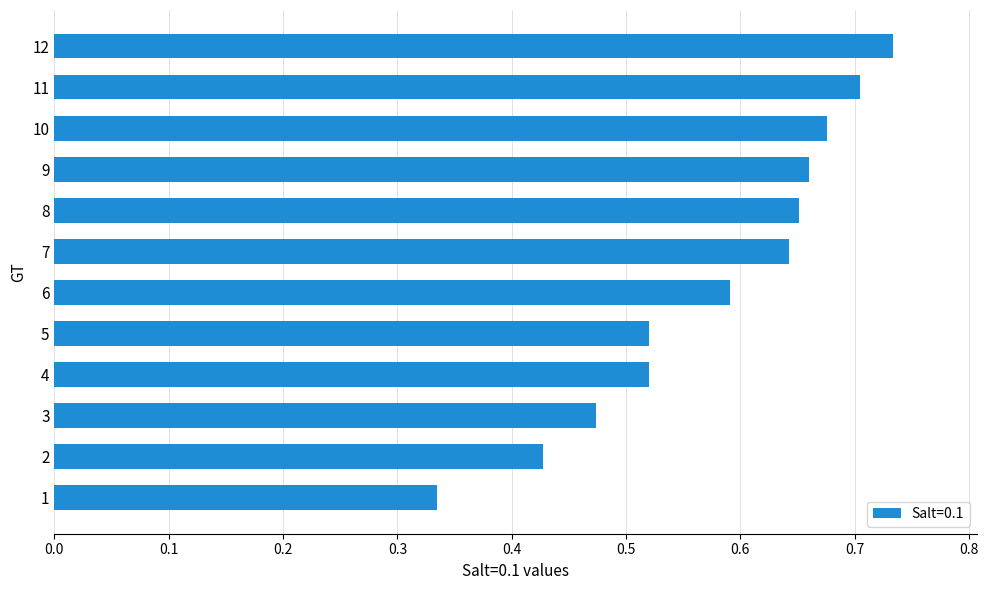

What is the sum of all values?

6.9